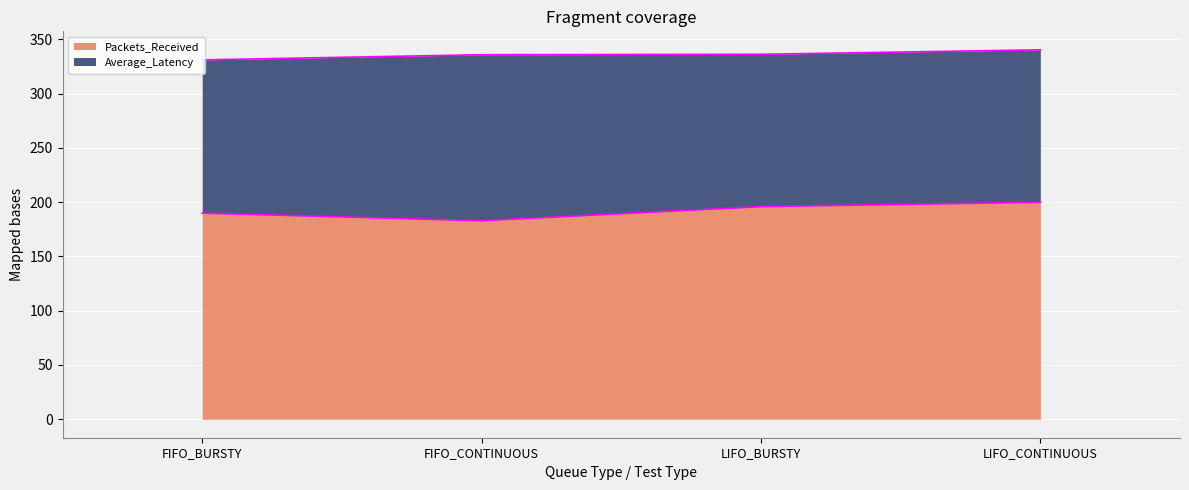

What is the total value across all series at FIFO_BURSTY?

331.2